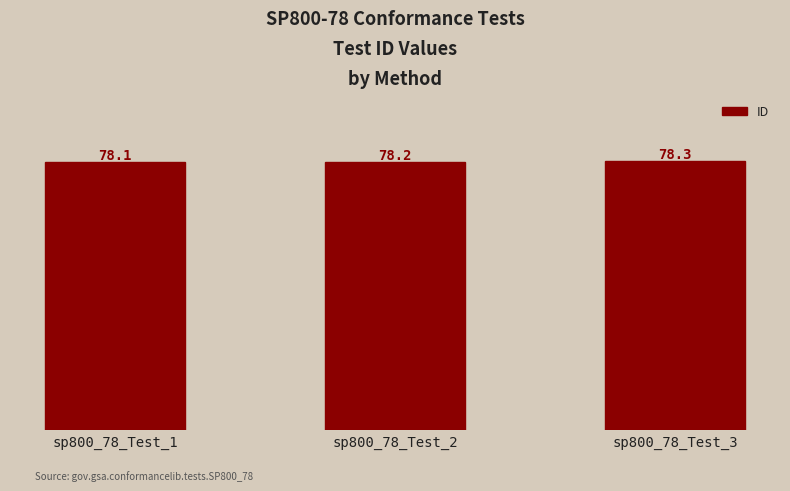

Rank the categories by value from lowest to highest.

sp800_78_Test_1, sp800_78_Test_2, sp800_78_Test_3